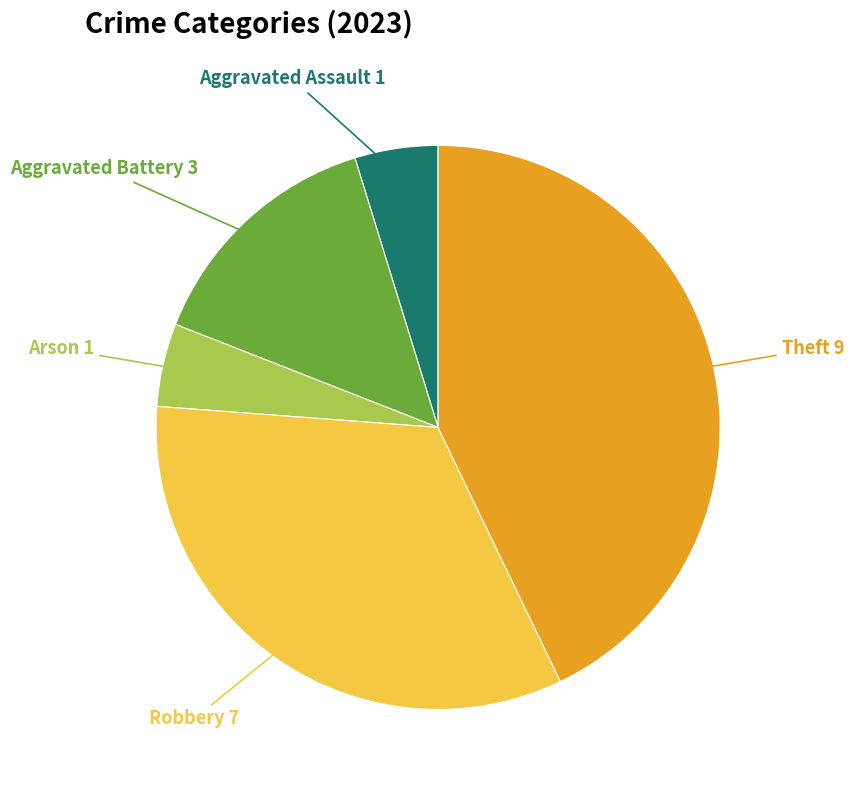

Is there any slice that represents more than half of the pie?

No